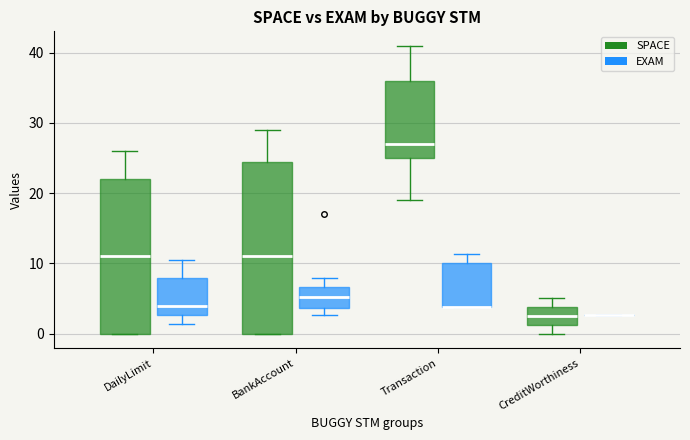

Reading left to right, read every box against the y-axis: the position of its median line, the range the box covers, and the ends of its whiskers. The values are not printed on the chart, so give them approximately, as read against the axis.

DailyLimit (SPACE): median 11, box 0 to 22, whiskers 0 to 26
DailyLimit (EXAM): median 4, box 3 to 8, whiskers 1 to 11
BankAccount (SPACE): median 11, box 0 to 25, whiskers 0 to 29
BankAccount (EXAM): median 5, box 4 to 7, whiskers 3 to 8
Transaction (SPACE): median 27, box 25 to 36, whiskers 19 to 41
Transaction (EXAM): median 4 (drawn on the box's lower edge), box 4 to 10, whiskers 4 to 11
CreditWorthiness (SPACE): median 3, box 1 to 4, whiskers 0 to 5
CreditWorthiness (EXAM): box collapsed to a line at 3, whiskers 3 to 3